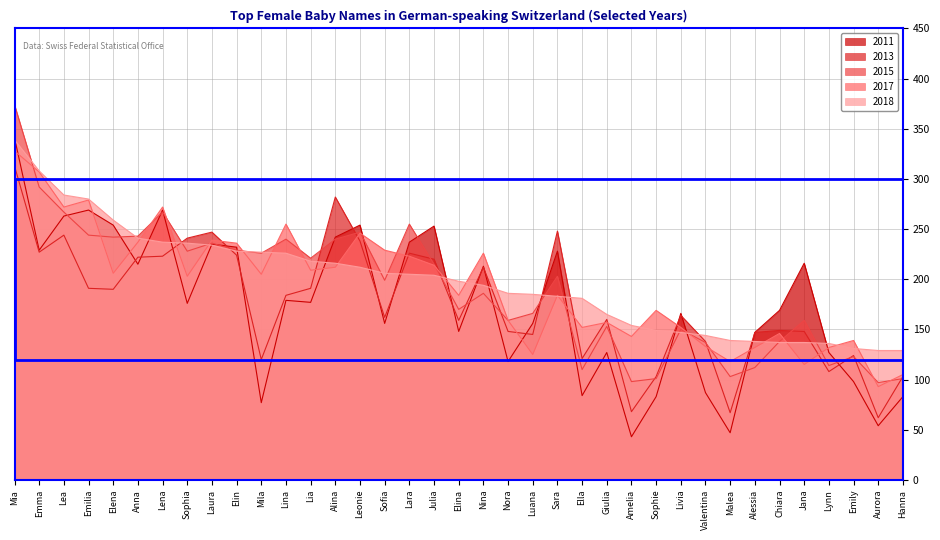

Is it true that 2011 equals 29 at Emily?

False